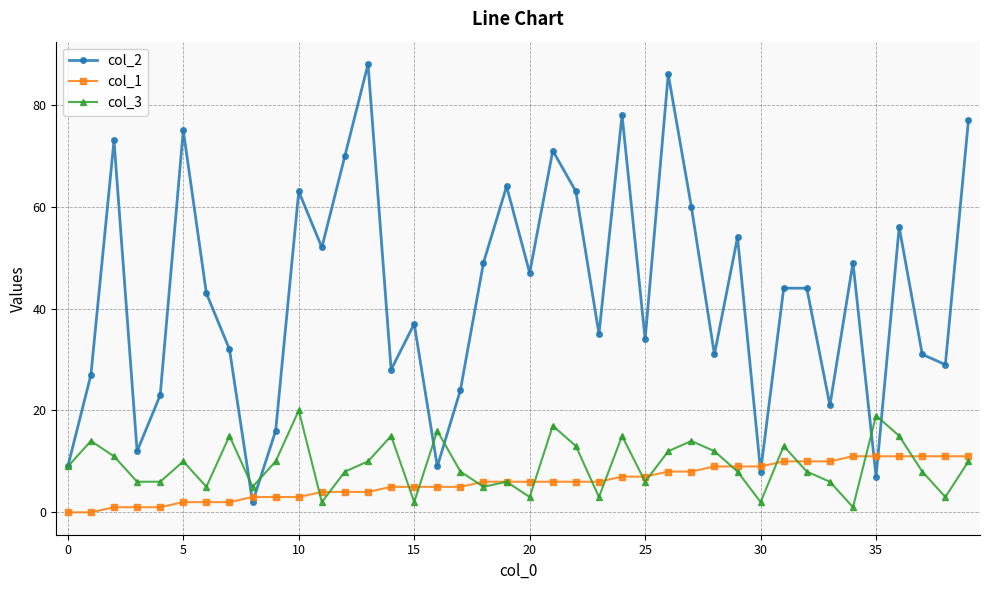

True or false: col_2 and col_1 intersect in this chart.

True